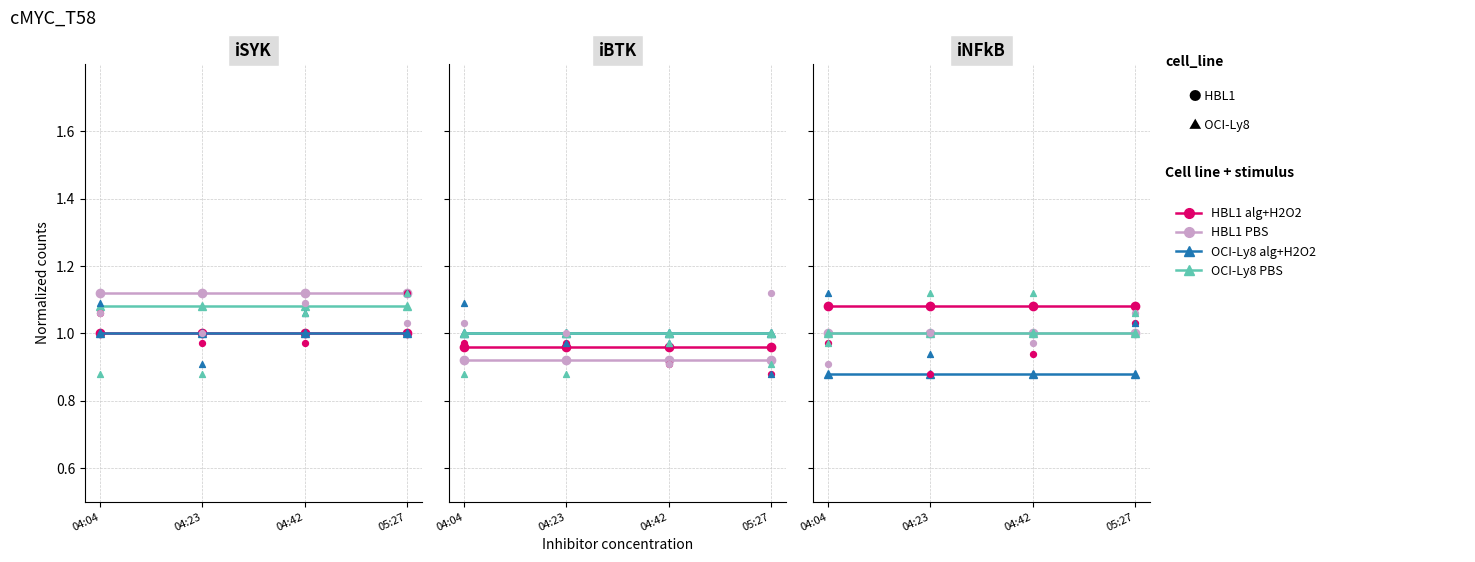

What is the total value across all series at 04:04?

4.0